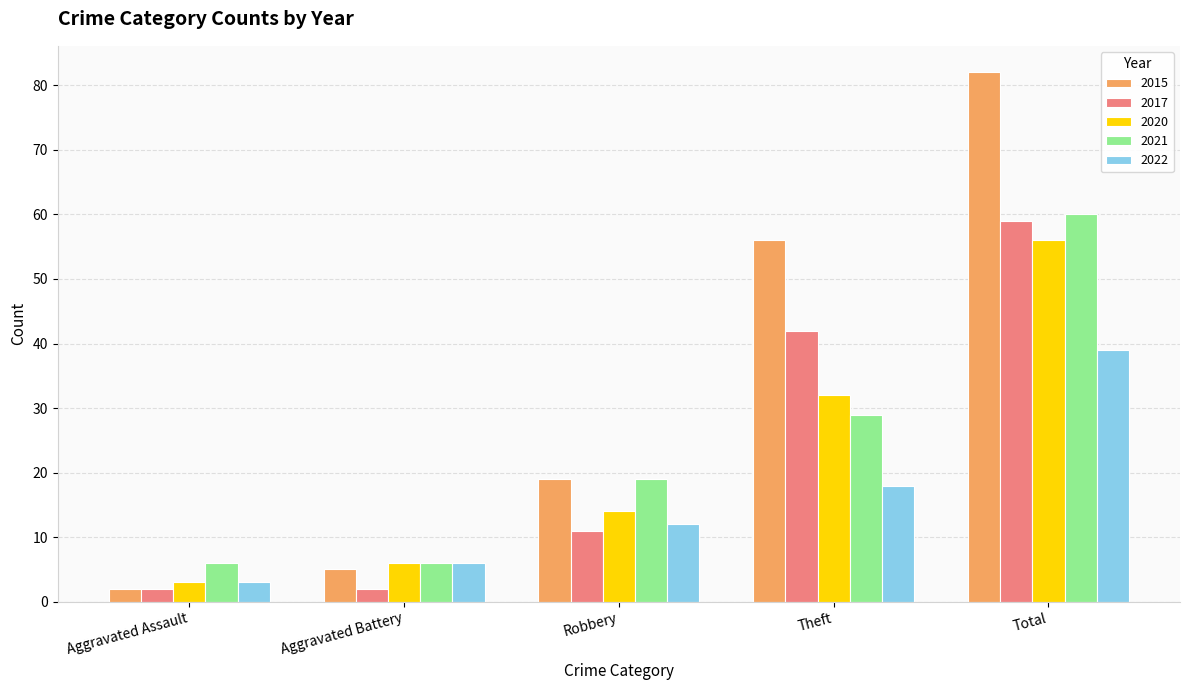

How many data points does each series have?

5